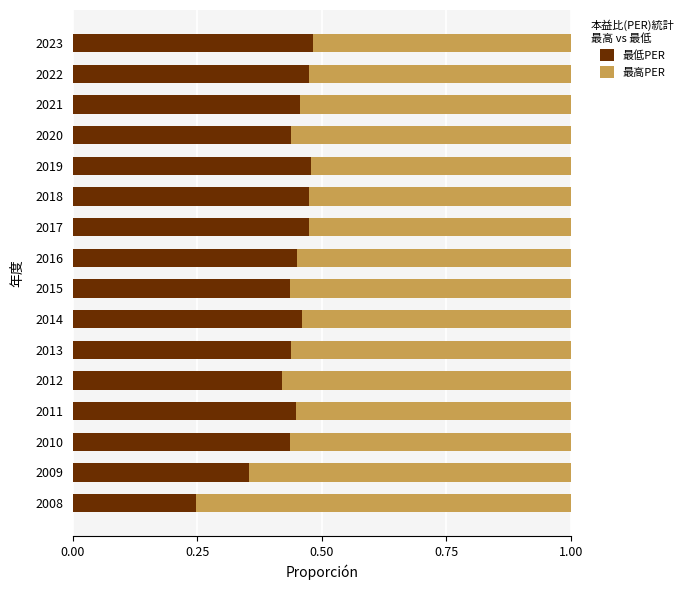

Which category has the lowest value in the 最低PER series?

2008